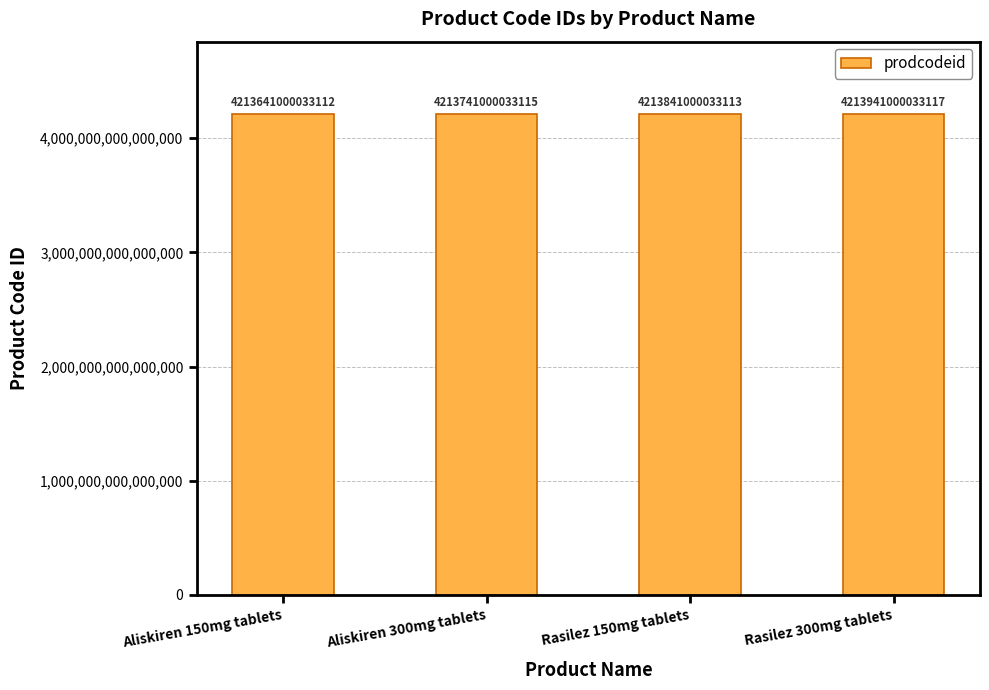

At which category does the chart reach its peak across all series?

Rasilez 300mg tablets